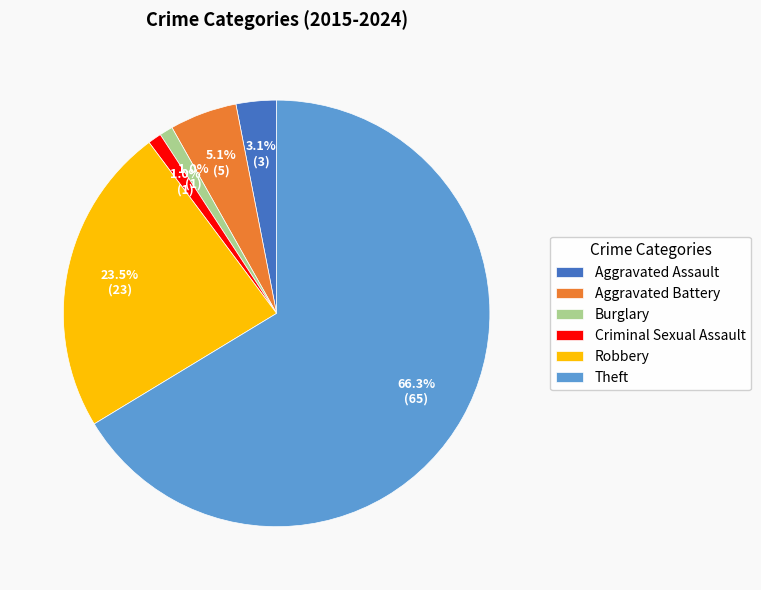

Is Theft the majority of the pie?

Yes